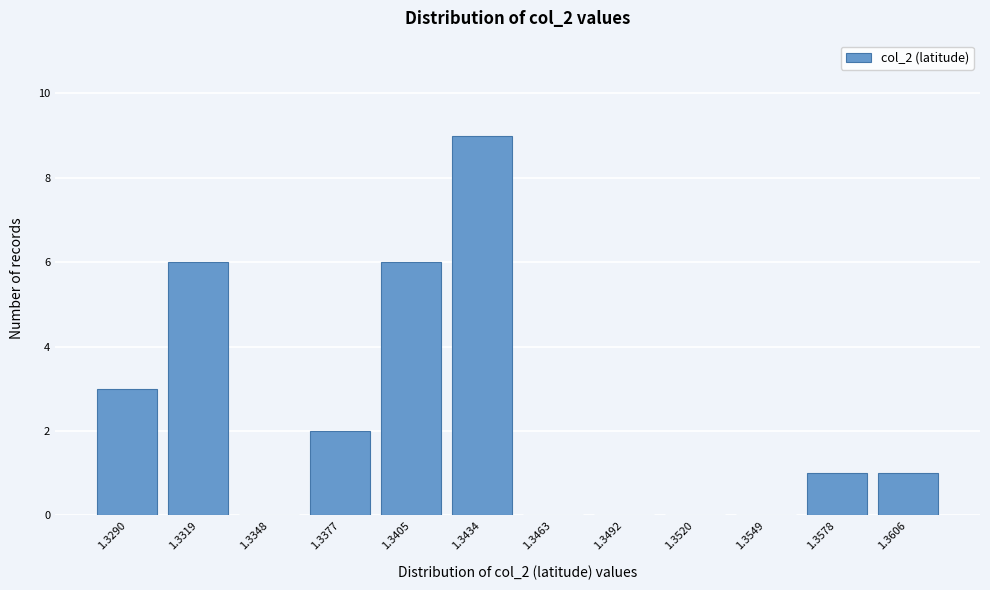

Reading left to right, list all the values displayed in this chart.

1.3290=3	1.3319=6	1.3348=0	1.3377=2	1.3405=6	1.3434=9	1.3463=0	1.3492=0	1.3520=0	1.3549=0	1.3578=1	1.3606=1